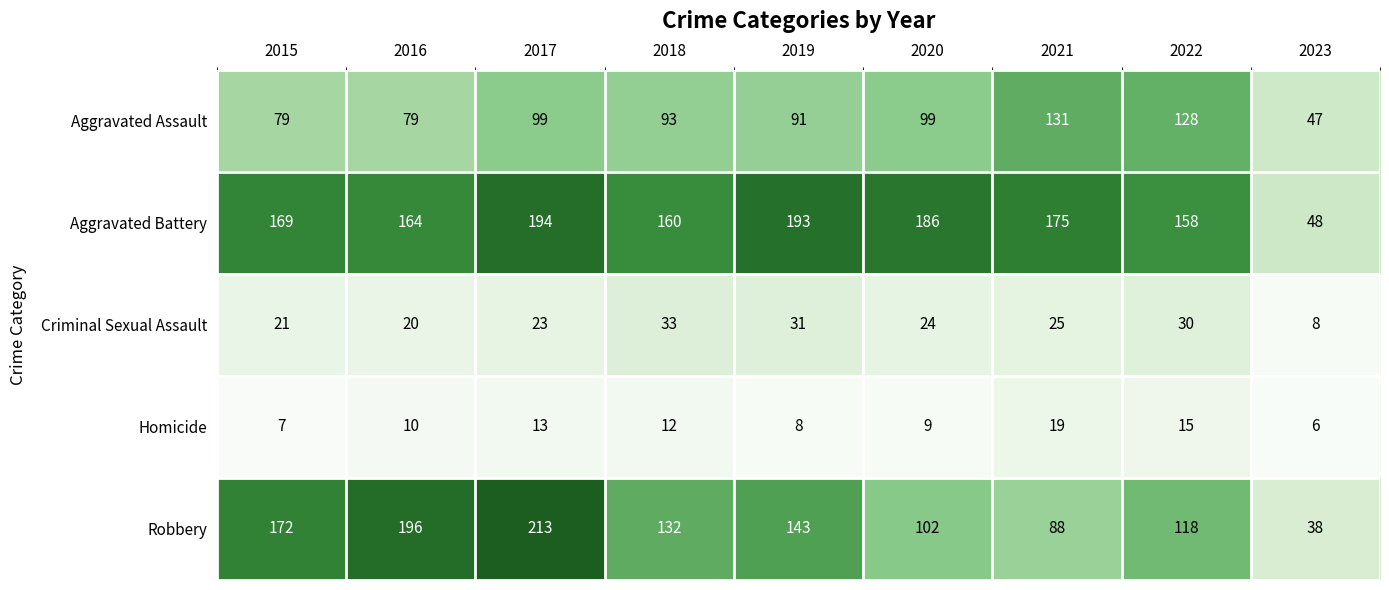

Is it true that Criminal Sexual Assault equals 41 at 2019?

False